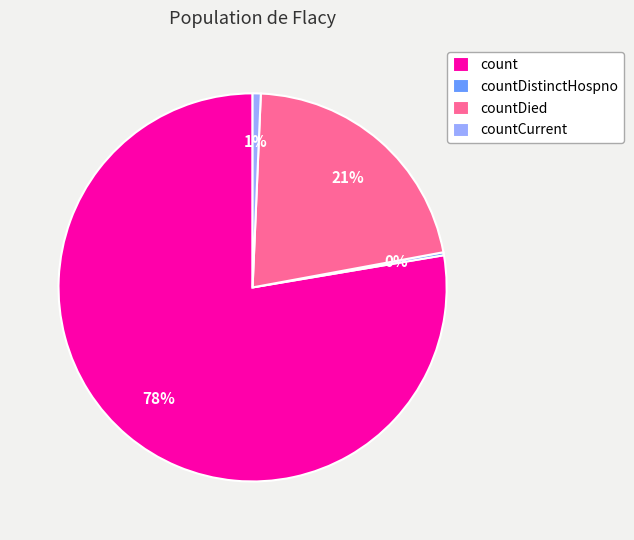

To the nearest percent, what portion does count represent?

78%